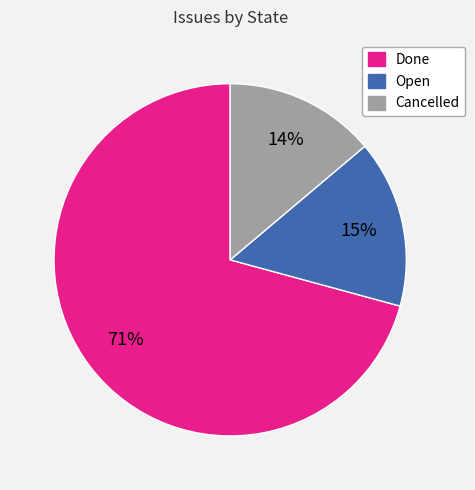

How many slices are in this pie chart?

3